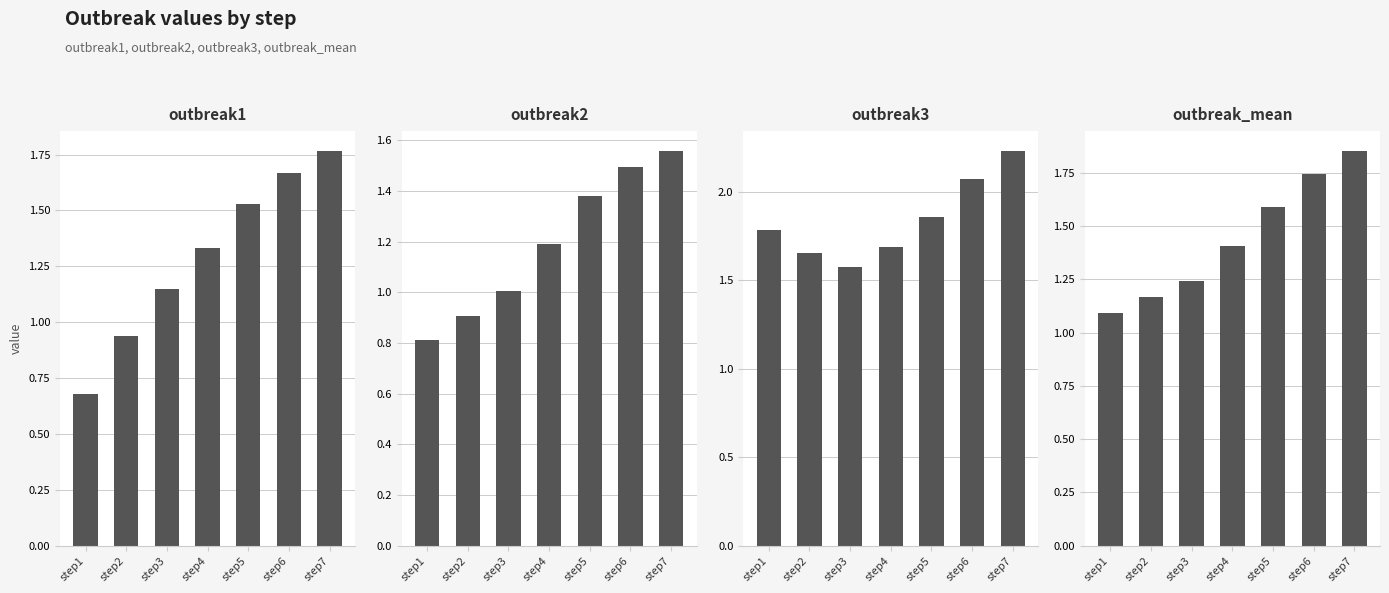

What is the average value of the outbreak2 series?

1.2